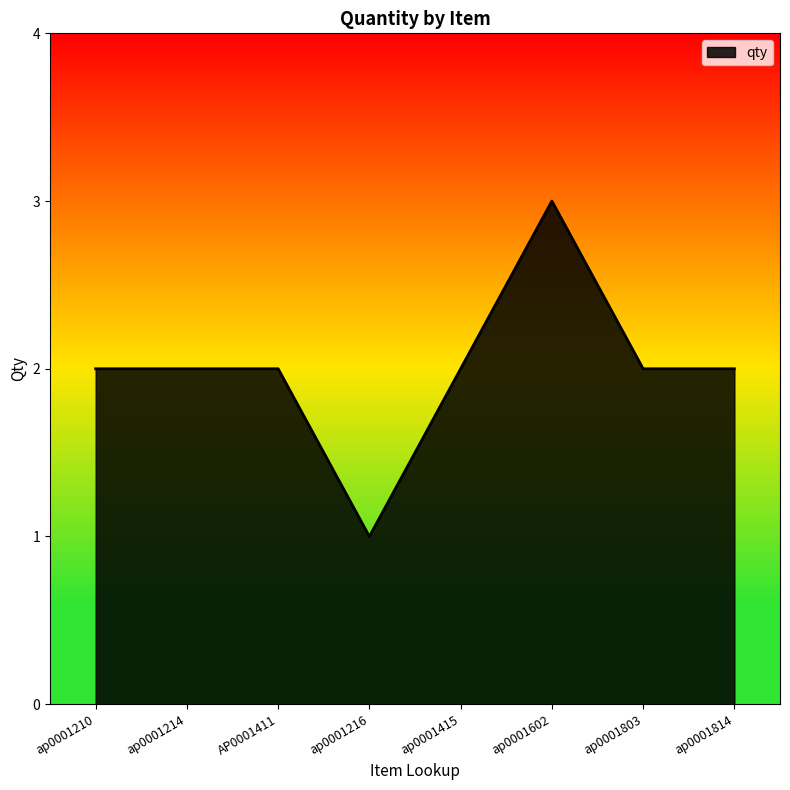

How many lines are shown in the chart?

1